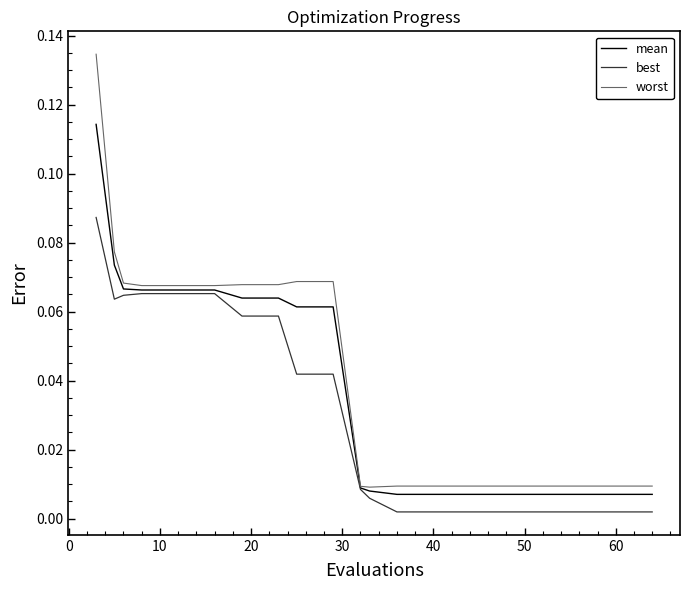

Rank the series by their maximum value, from highest to lowest.

worst, mean, best